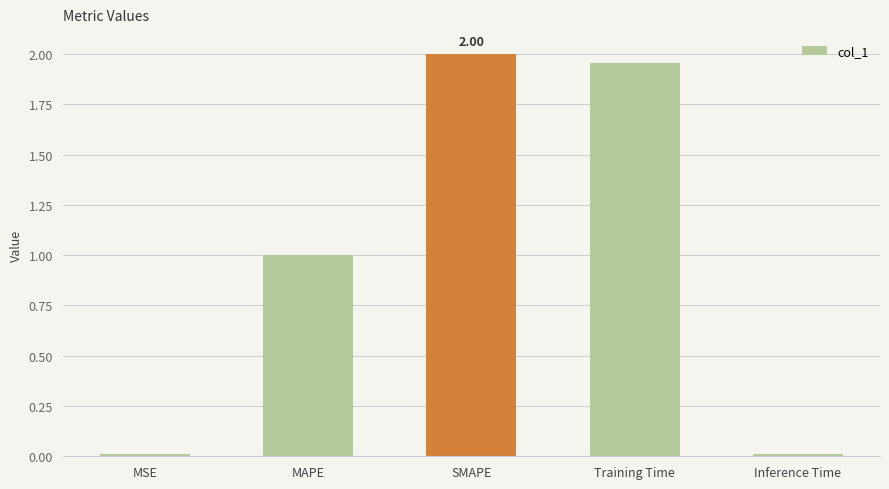

Which label corresponds to the largest value in the chart?

SMAPE